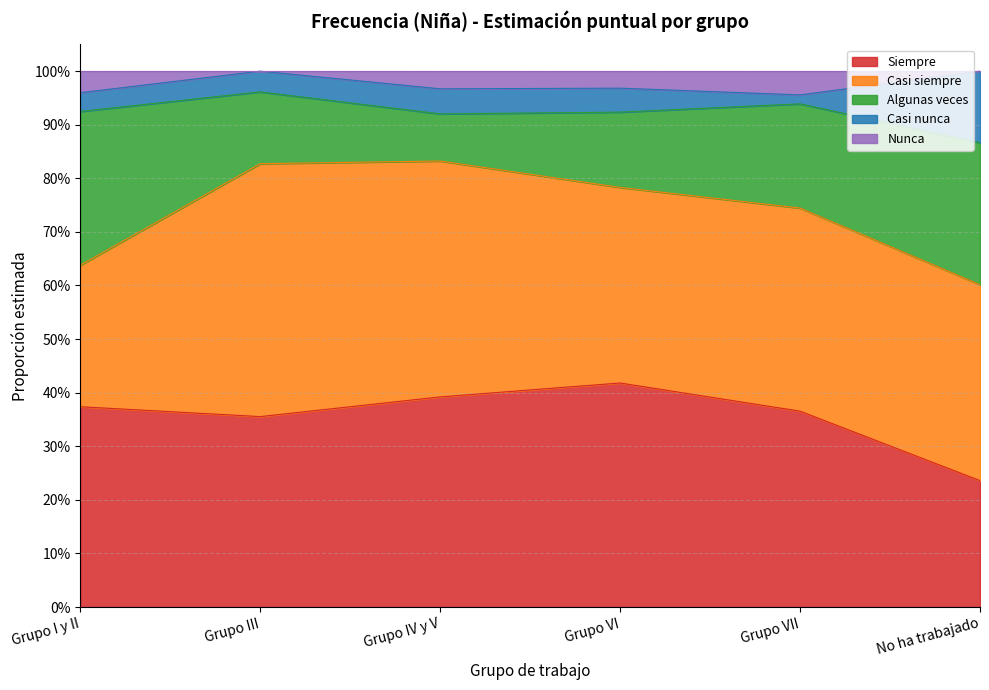

Does the chart display data point markers on the line(s)?

No